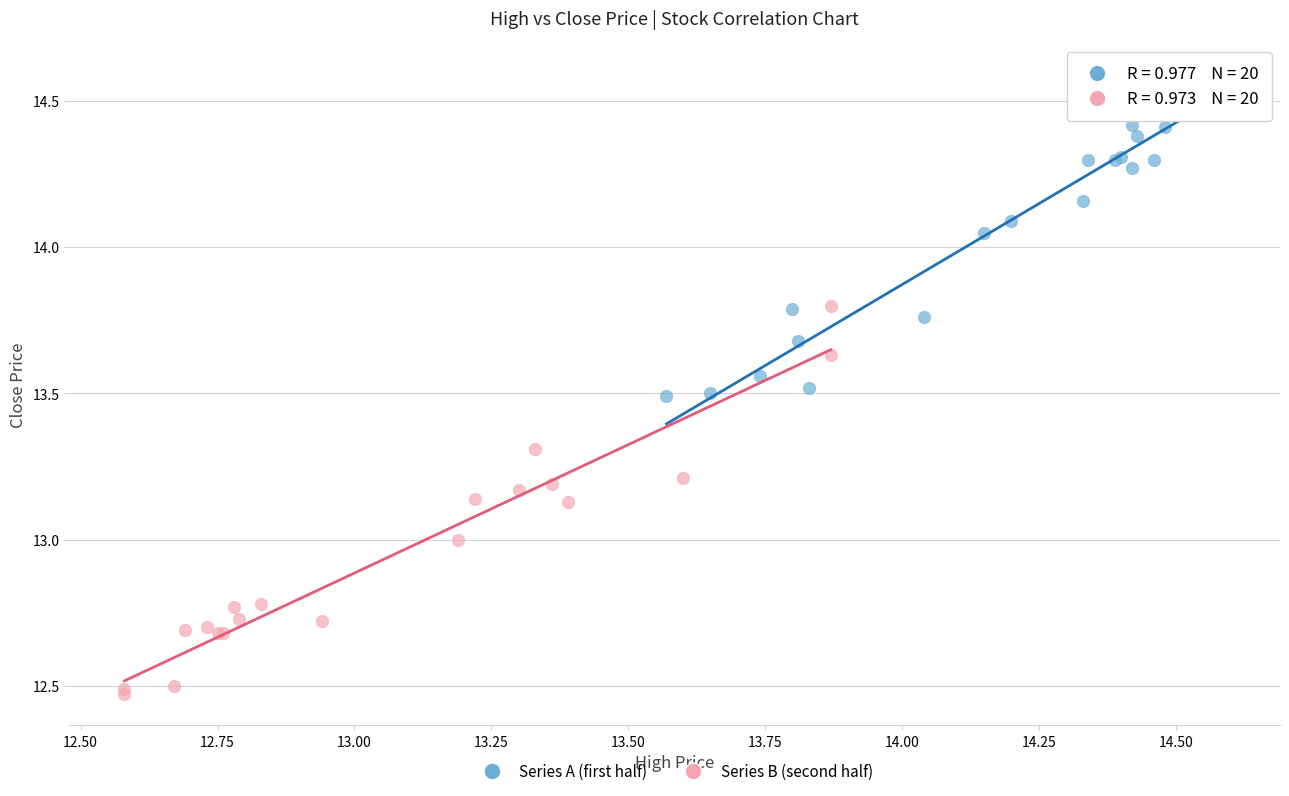

What are all the series names shown in the legend?

Series A (first half), Series B (second half)